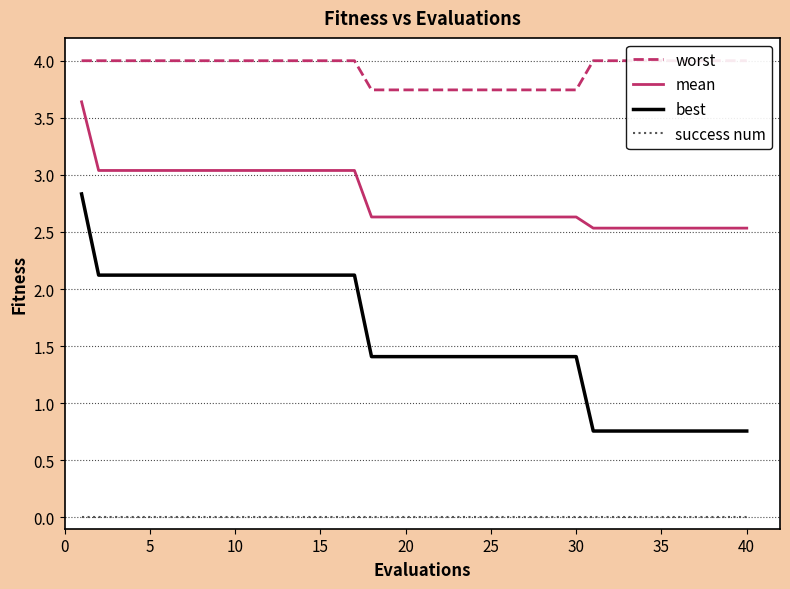

True or false: success num and mean cross at least once.

False